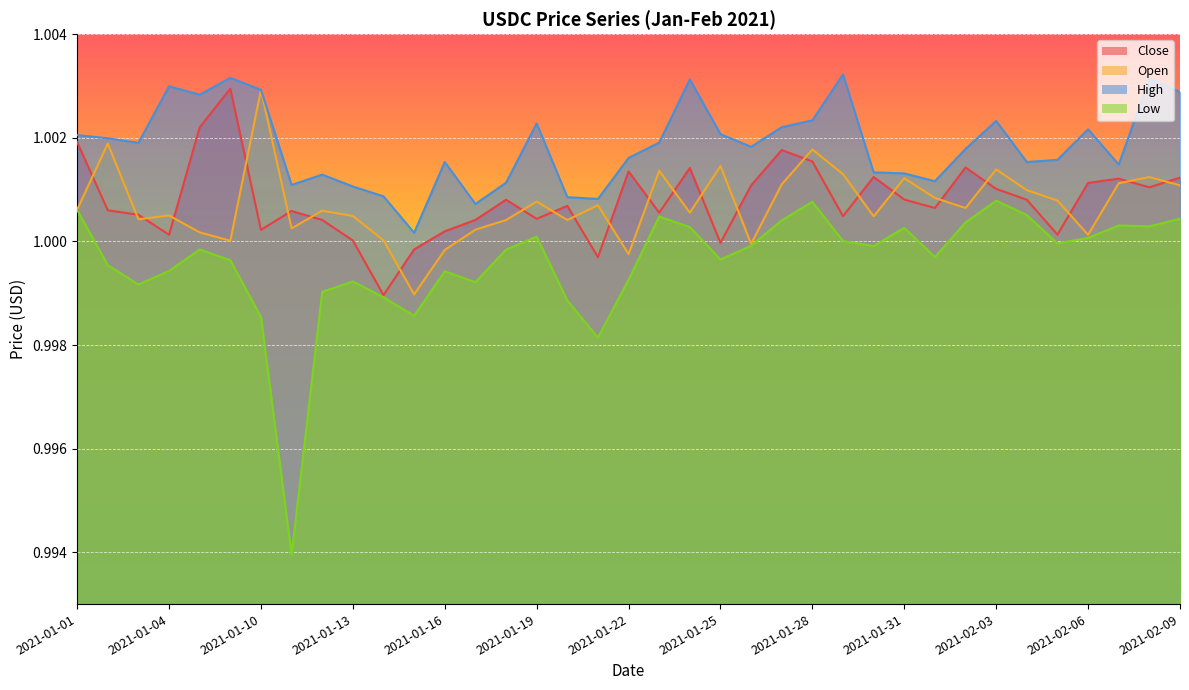

Reading left to right, what are all the values shown in this chart?

Close: 1.0	1.0	1.0	1.0	1.0	1.0	1.0	1.0	1.0	1.0	1.0	1.0	1.0	1.0	1.0	1.0	1.0	1.0	1.0	1.0	1.0	1.0	1.0	1.0	1.0	1.0	1.0	1.0	1.0	1.0	1.0	1.0	1.0	1.0	1.0	1.0	1.0
Open: 1.0	1.0	1.0	1.0	1.0	1.0	1.0	1.0	1.0	1.0	1.0	1.0	1.0	1.0	1.0	1.0	1.0	1.0	1.0	1.0	1.0	1.0	1.0	1.0	1.0	1.0	1.0	1.0	1.0	1.0	1.0	1.0	1.0	1.0	1.0	1.0	1.0
High: 1.0	1.0	1.0	1.0	1.0	1.0	1.0	1.0	1.0	1.0	1.0	1.0	1.0	1.0	1.0	1.0	1.0	1.0	1.0	1.0	1.0	1.0	1.0	1.0	1.0	1.0	1.0	1.0	1.0	1.0	1.0	1.0	1.0	1.0	1.0	1.0	1.0
Low: 1.0	1.0	1.0	1.0	1.0	1.0	1.0	1.0	1.0	1.0	1.0	1.0	1.0	1.0	1.0	1.0	1.0	1.0	1.0	1.0	1.0	1.0	1.0	1.0	1.0	1.0	1.0	1.0	1.0	1.0	1.0	1.0	1.0	1.0	1.0	1.0	1.0